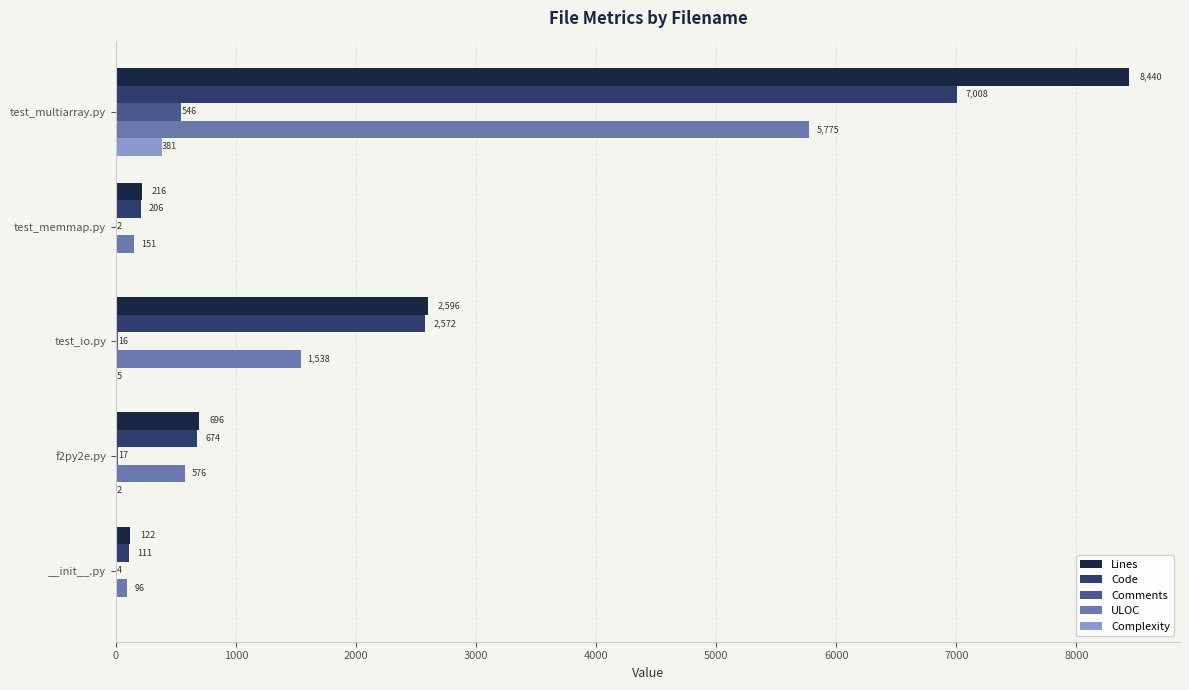

How many categories are shown in the chart?

5